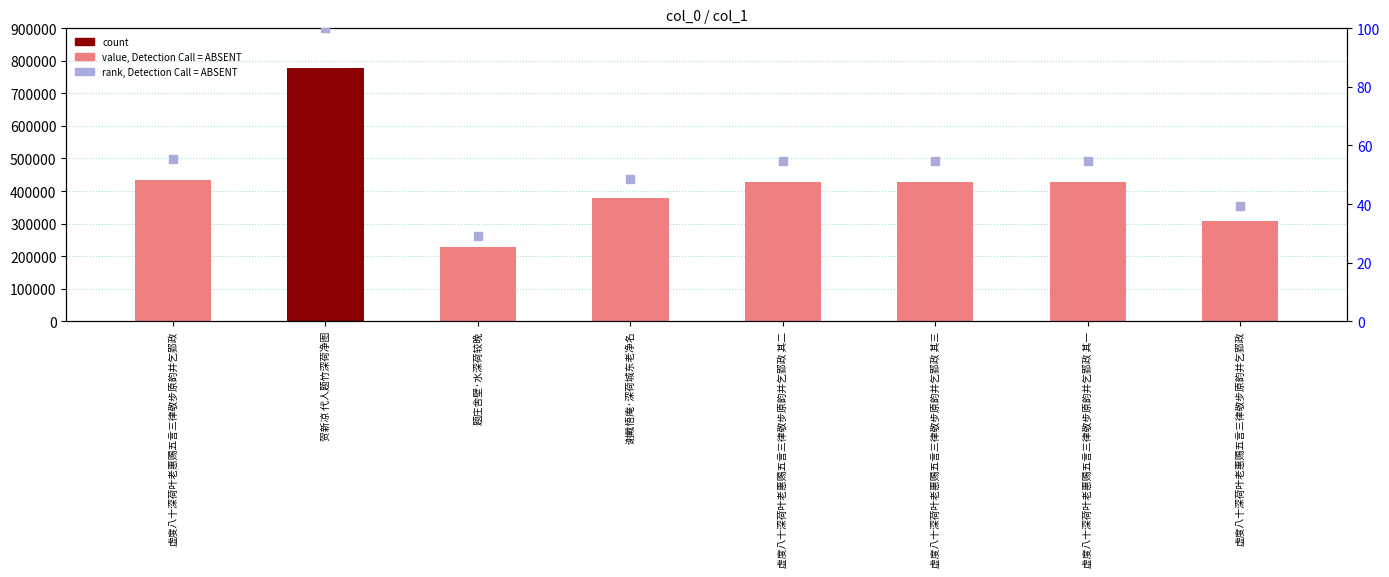

Which series contains the lowest Y value?

rank, Detection Call = ABSENT